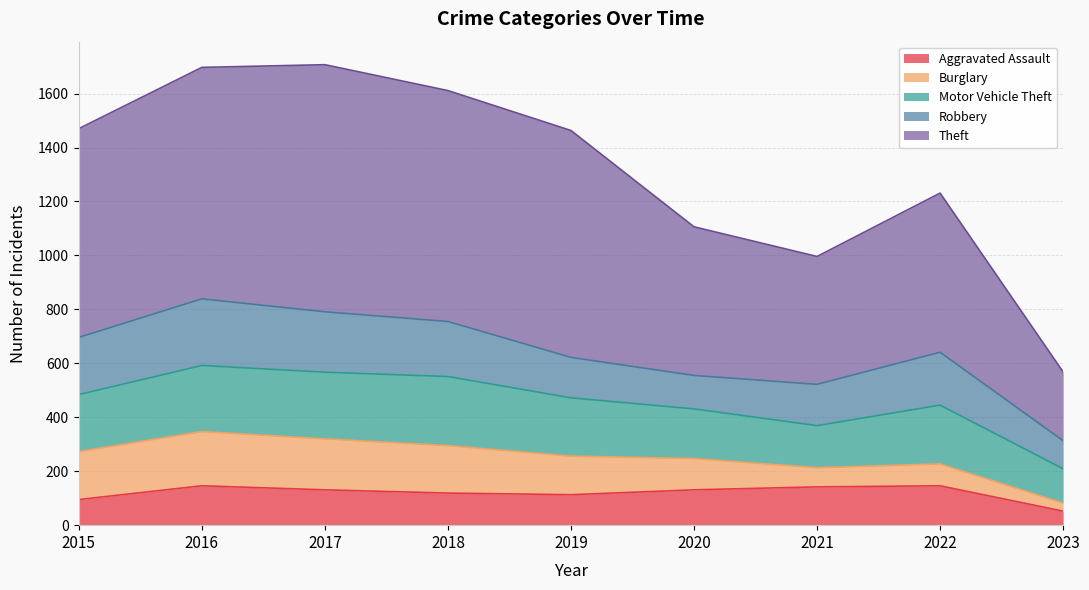

Where is the first local maximum for Robbery?

2016